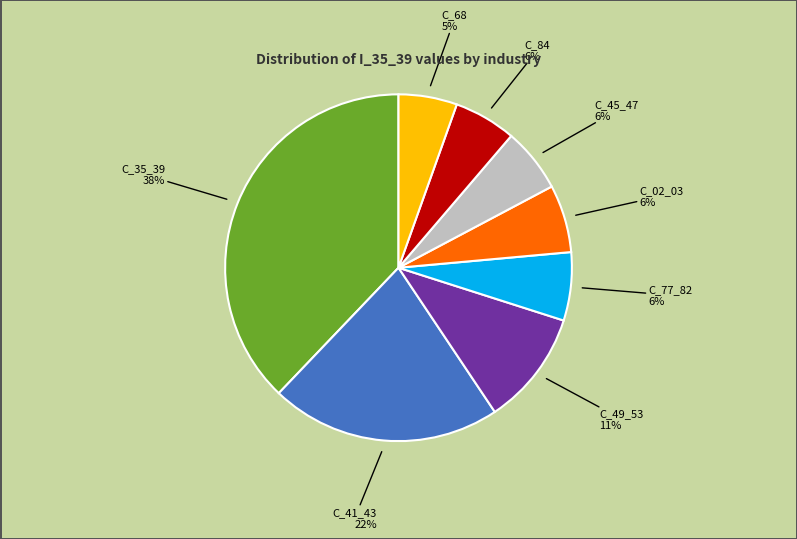

To the nearest percent, what is the average slice percentage?

12%